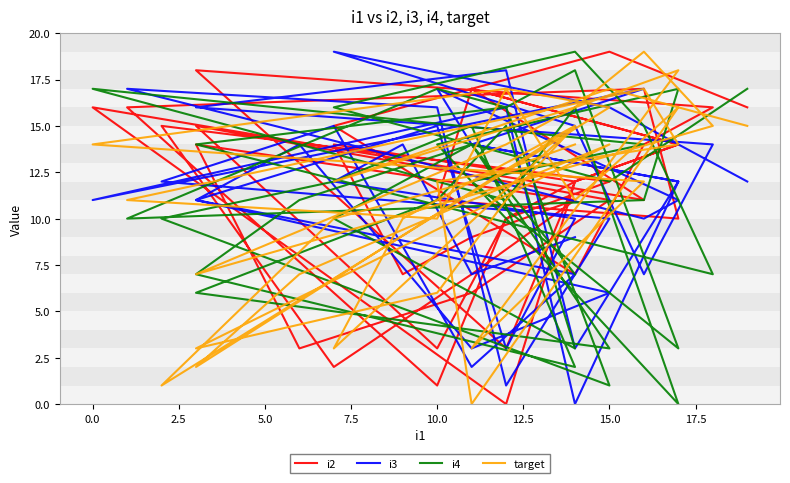

How many values in i3 are above zero?

39